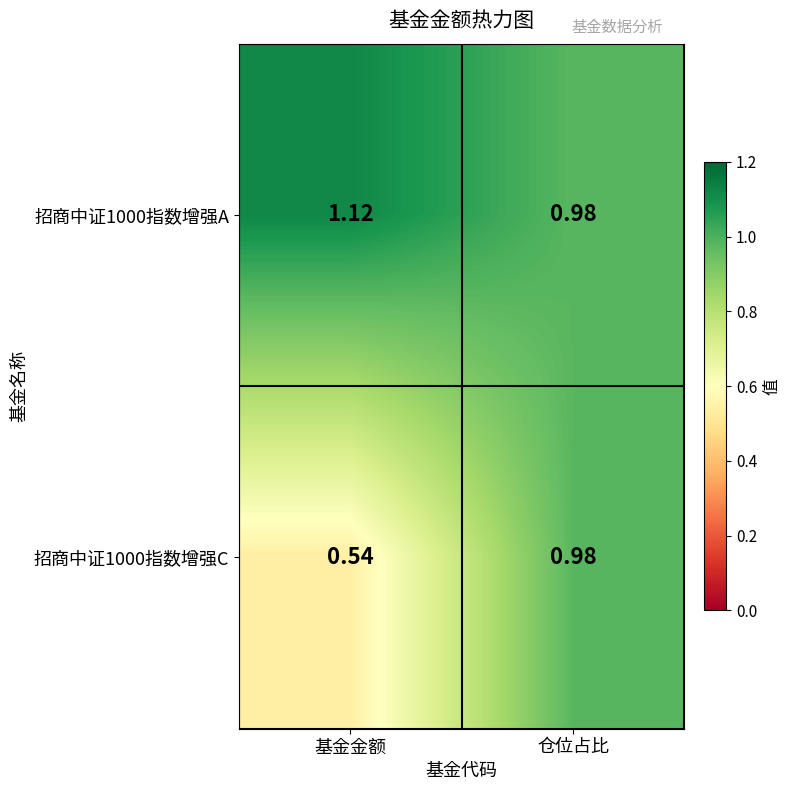

At which label does 招商中证1000指数增强A reach its peak?

基金金额